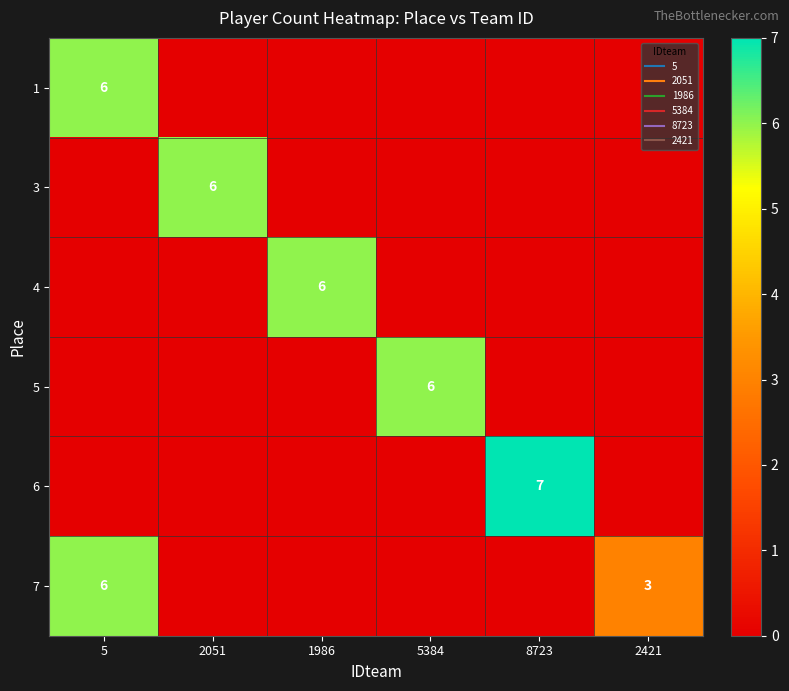

How many data points does each series have?

6